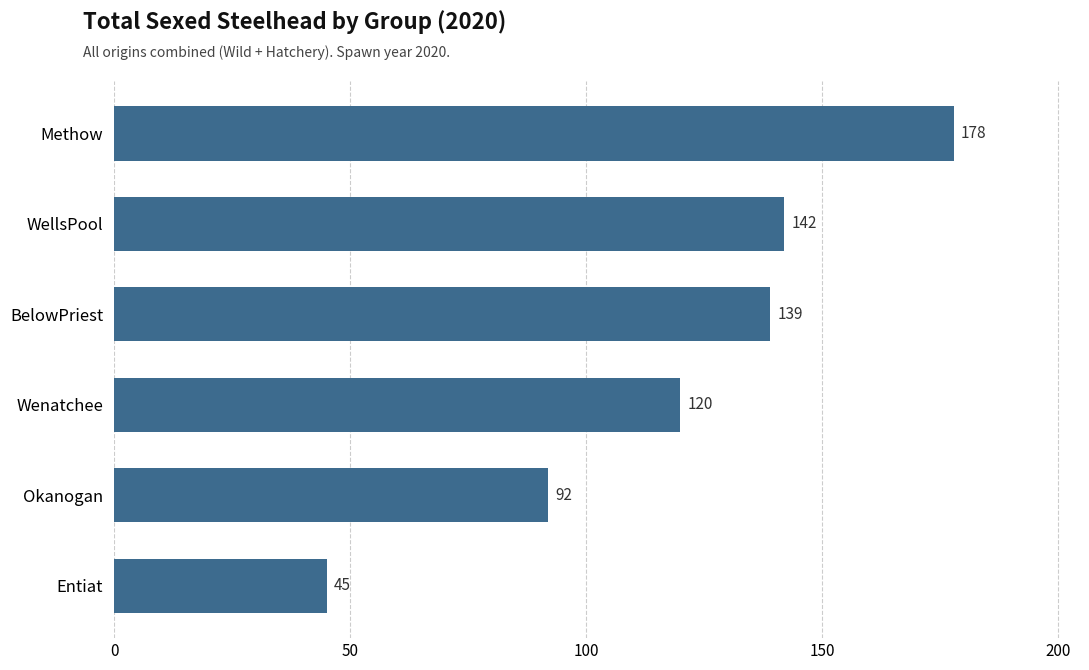

Reading bottom to top, what are all the values shown in this chart?

Entiat=45	Okanogan=92	Wenatchee=120	BelowPriest=139	WellsPool=142	Methow=178